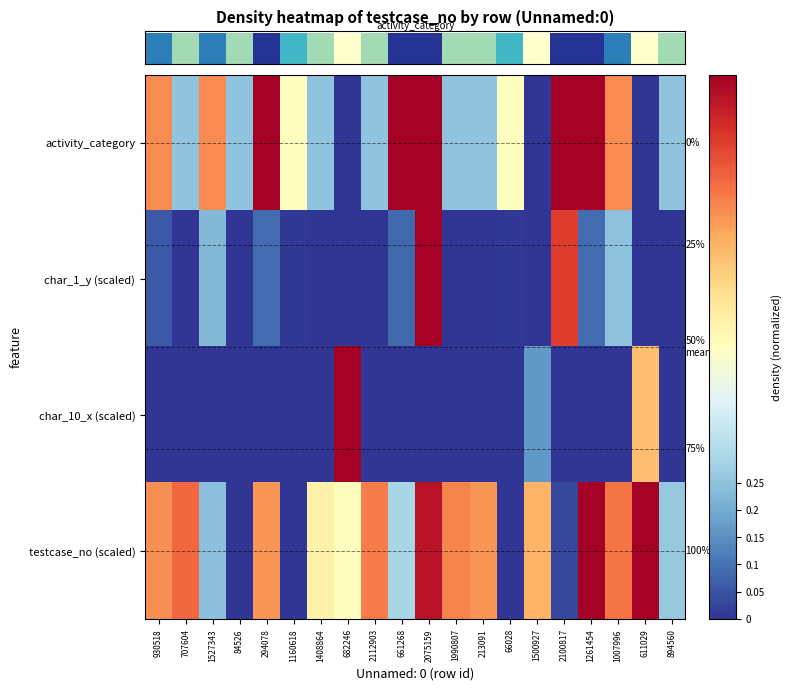

Count the row_0 values in the range 0 to 1.

20